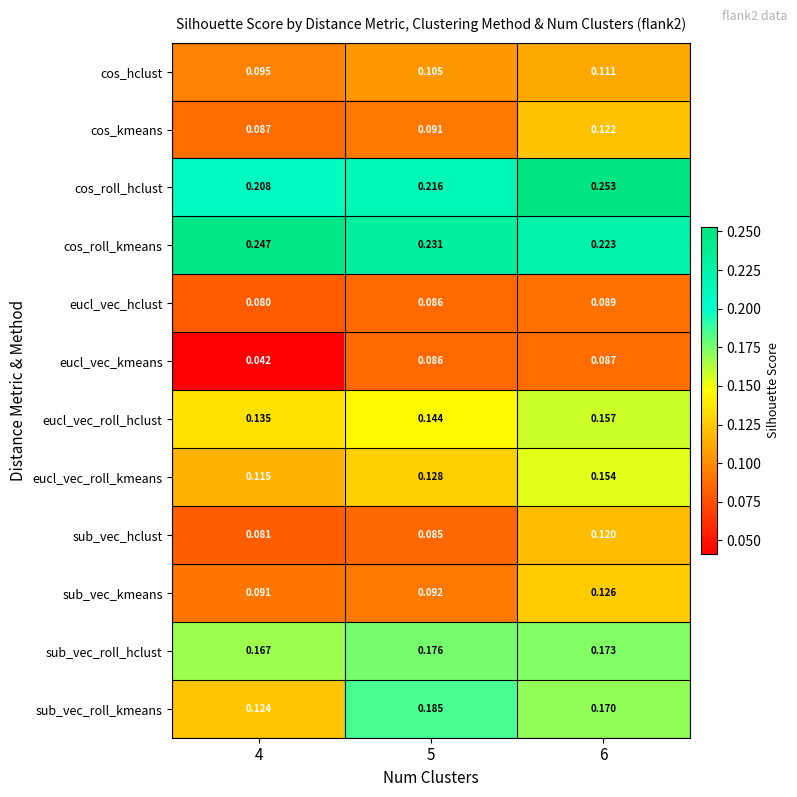

List the series in order of their peak value, highest first.

cos_roll_hclust, cos_roll_kmeans, sub_vec_roll_kmeans, sub_vec_roll_hclust, eucl_vec_roll_hclust, eucl_vec_roll_kmeans, sub_vec_kmeans, cos_kmeans, sub_vec_hclust, cos_hclust, eucl_vec_hclust, eucl_vec_kmeans